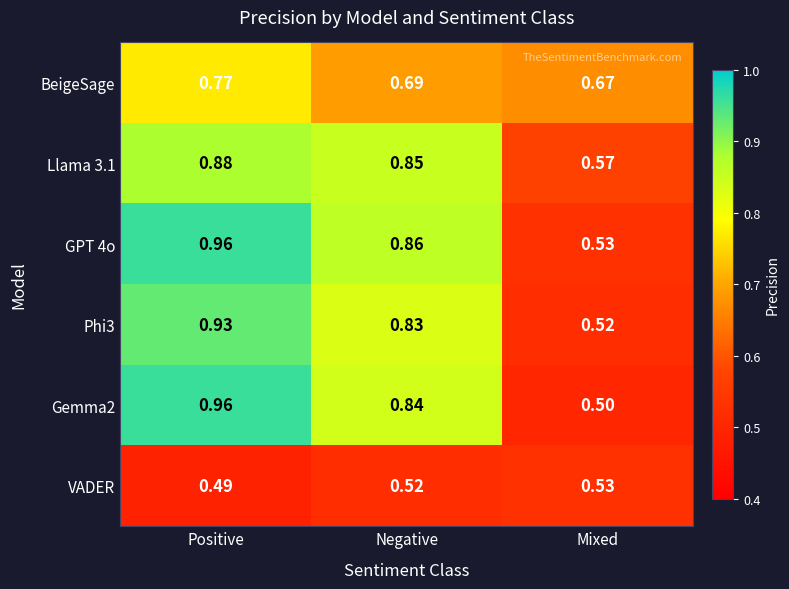

How many series are shown in this chart?

6